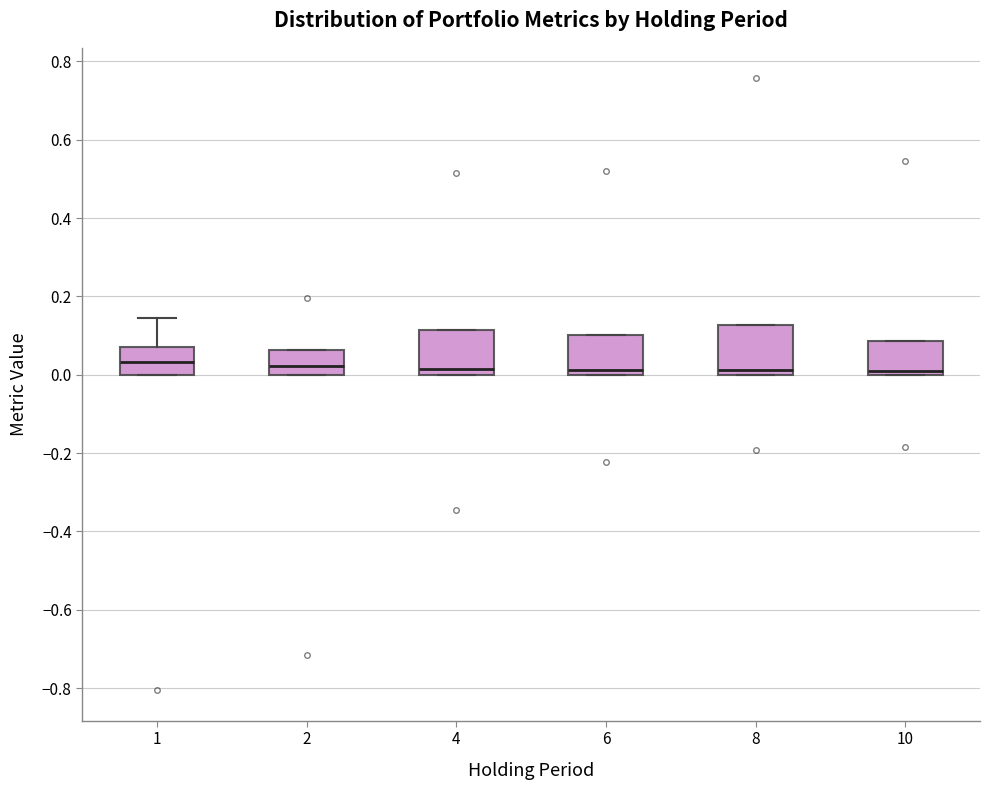

Where is the upper edge of the box at x = 10 on the y-axis? The values are not printed on the chart, so give them approximately, as read against the axis.

0.08